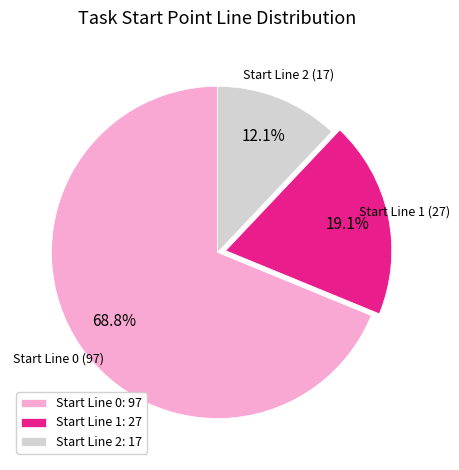

Does Start Line 0: 97 account for over 50% of the chart?

Yes